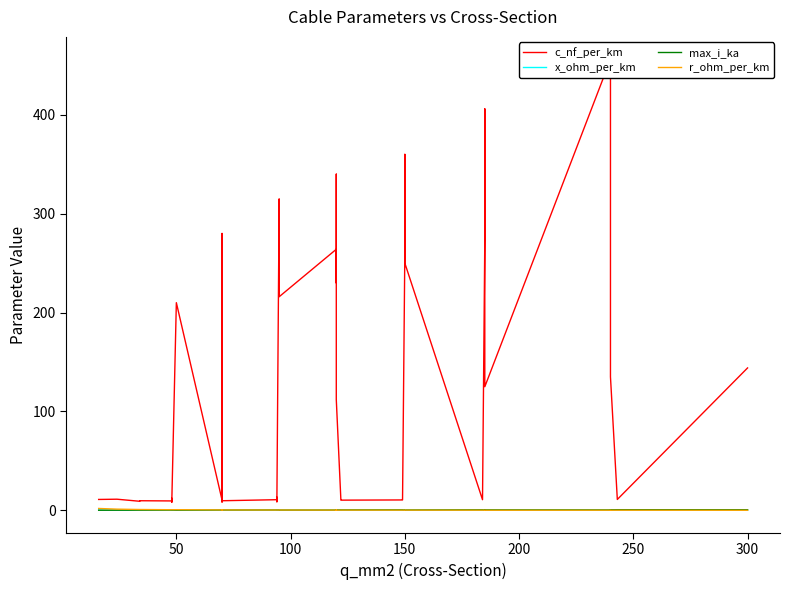

Does the chart display data point markers on the line(s)?

No